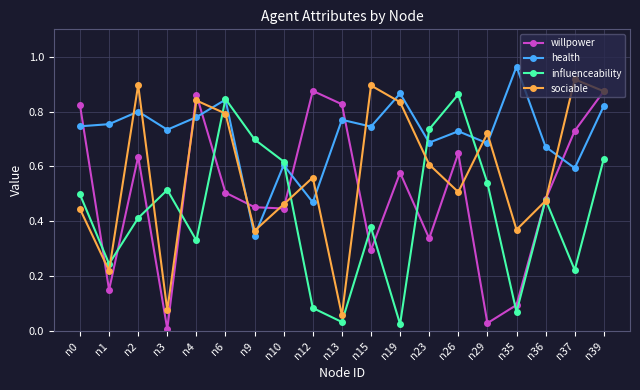

Does the chart have visible grid lines?

Yes